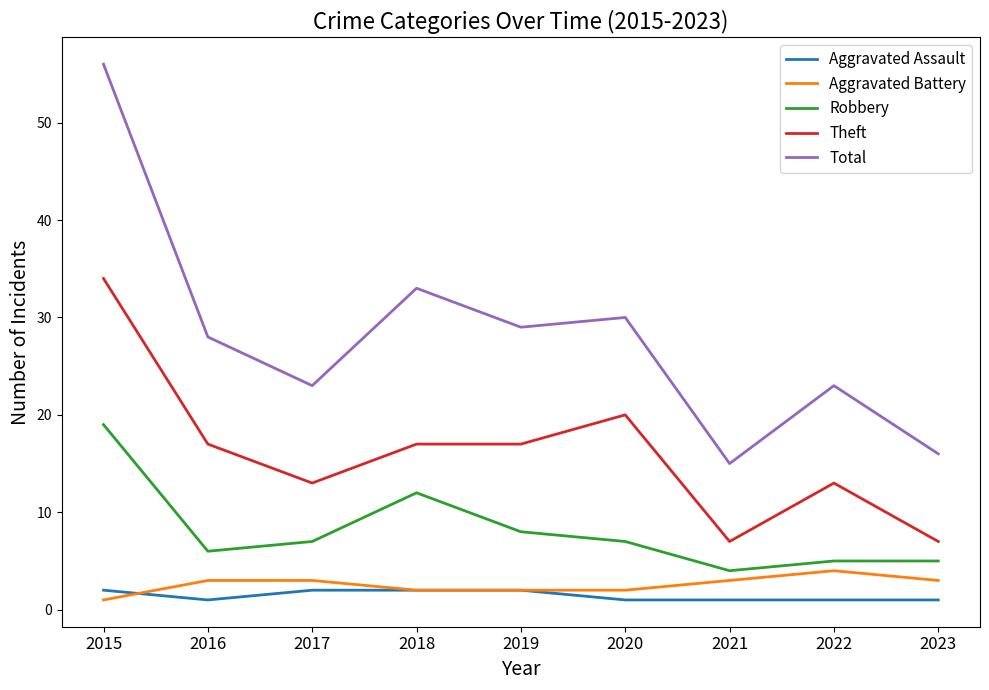

Does the chart have visible grid lines?

No